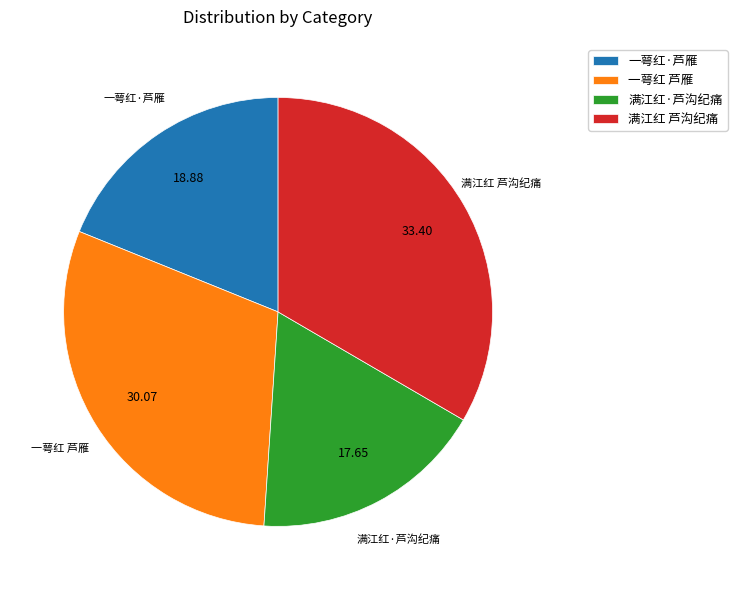

Which category has the smallest portion of the pie?

满江红·芦沟纪痛